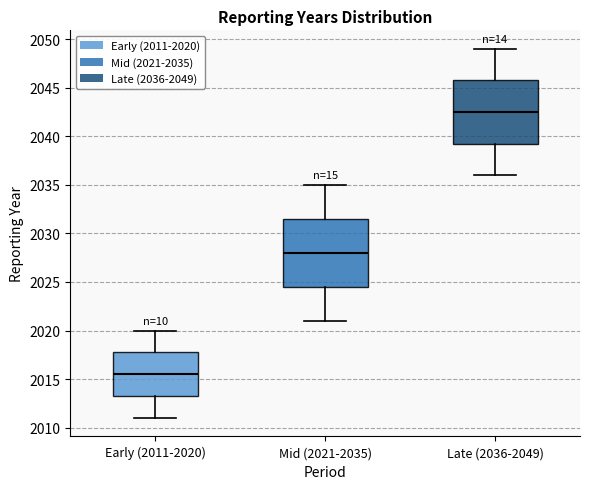

Reading left to right, read every box against the y-axis: the position of its median line, the range the box covers, and the ends of its whiskers. The values are not printed on the chart, so give them approximately, as read against the axis.

Early (2011-2020): median 2015.5, box 2013.5 to 2018.0, whiskers 2011.0 to 2020.0
Mid (2021-2035): median 2028.0, box 2024.5 to 2031.5, whiskers 2021.0 to 2035.0
Late (2036-2049): median 2042.5, box 2039.5 to 2046.0, whiskers 2036.0 to 2049.0